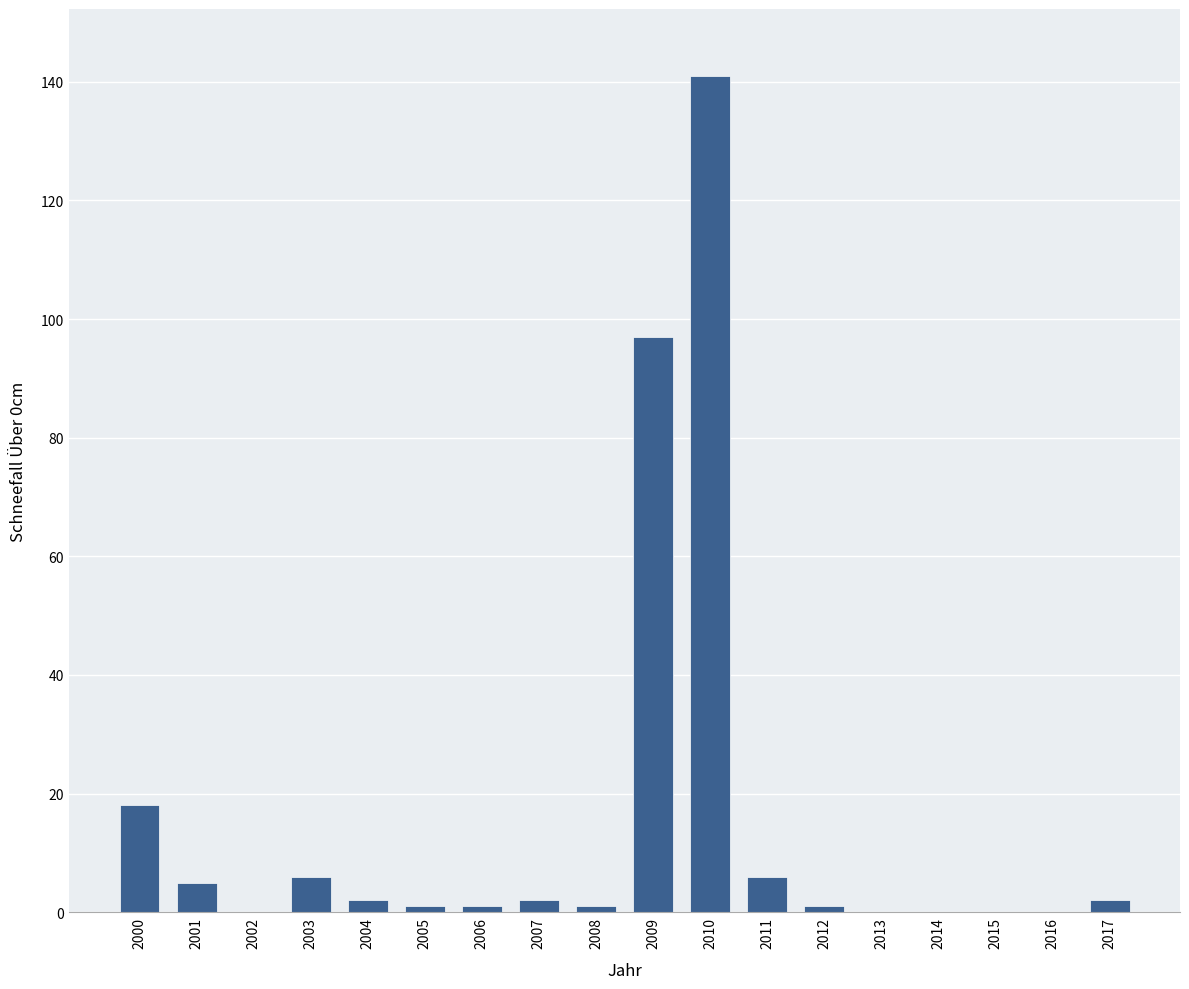

Reading left to right, extract all data points from this chart.

2000=18	2001=5	2002=0	2003=6	2004=2	2005=1	2006=1	2007=2	2008=1	2009=97	2010=141	2011=6	2012=1	2013=0	2014=0	2015=0	2016=0	2017=2